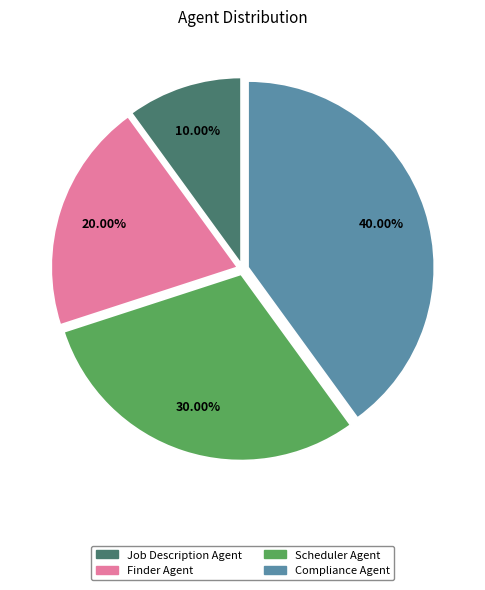

To the nearest percent, what percentage of the pie is Compliance Agent?

40%